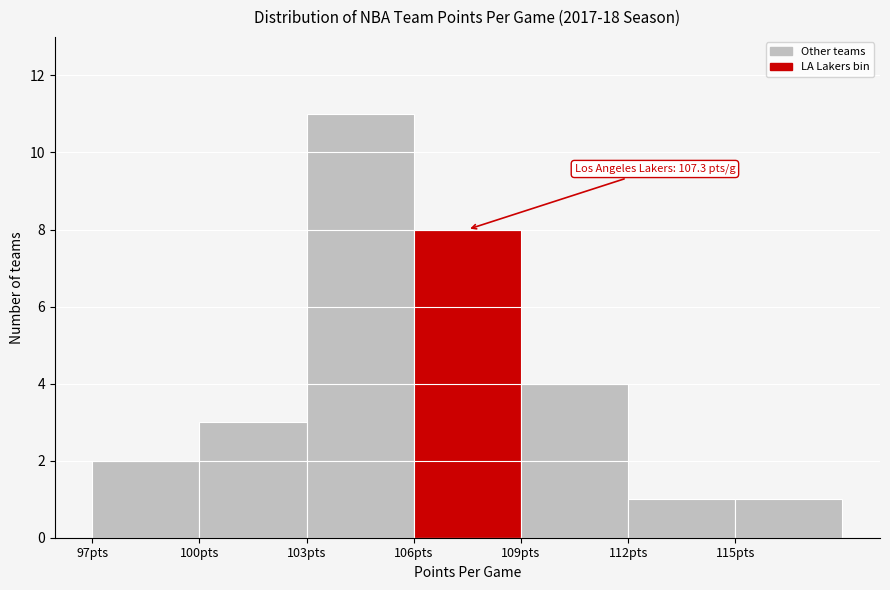

Over which range of the x-axis is the bar tallest?

103 to 106